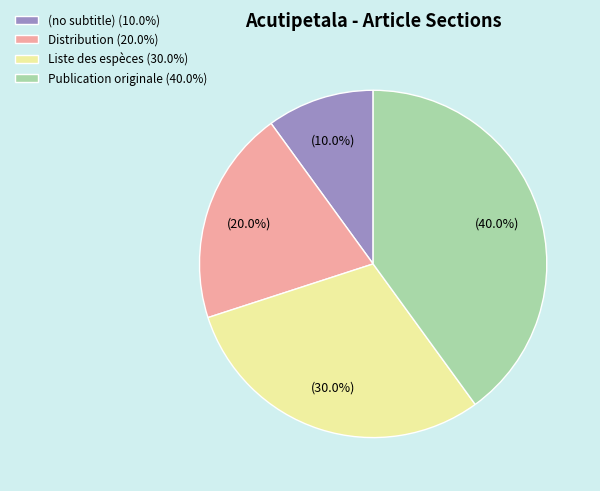

Is there a majority slice in this chart?

No